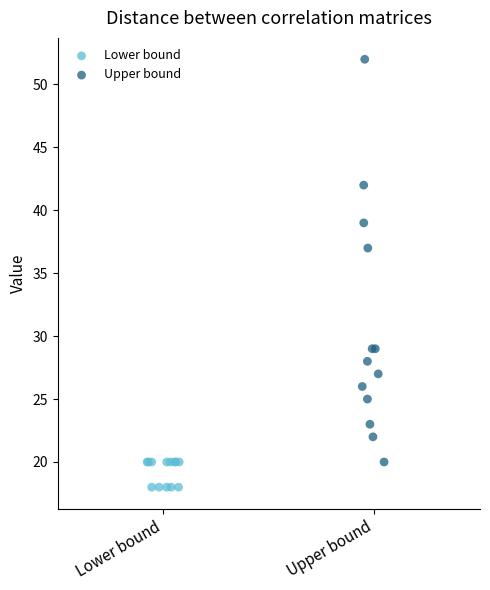

Which series contains the highest Y value?

Upper bound